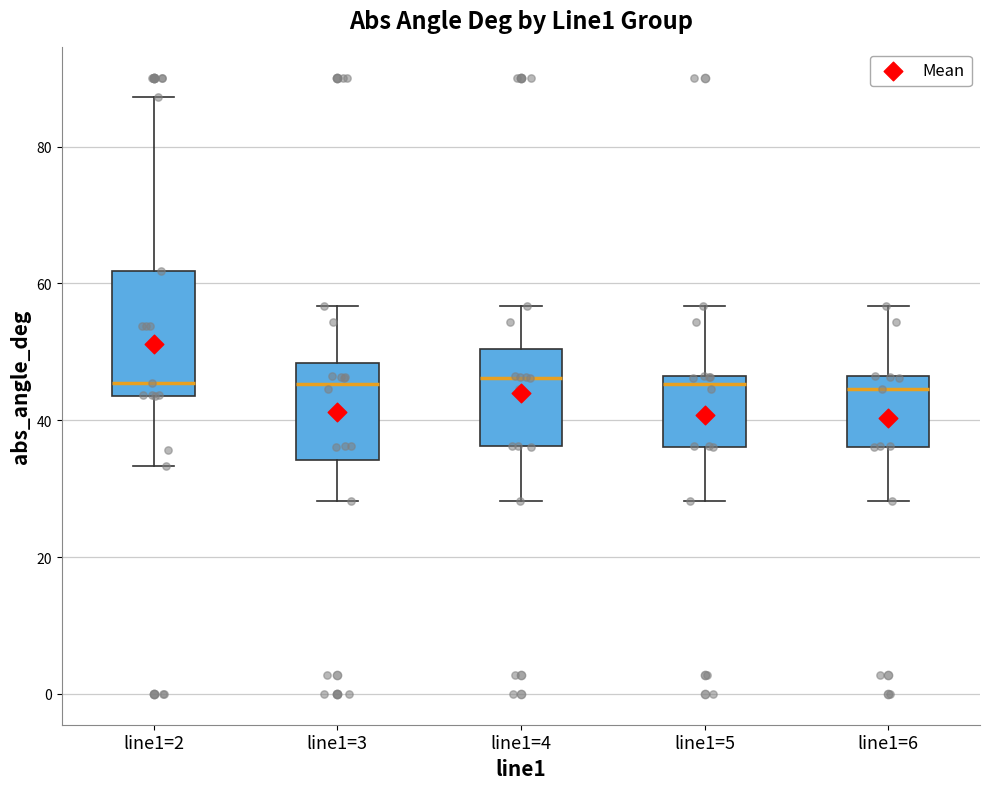

Which box is the tallest, from its lower edge to its upper edge?

line1=2